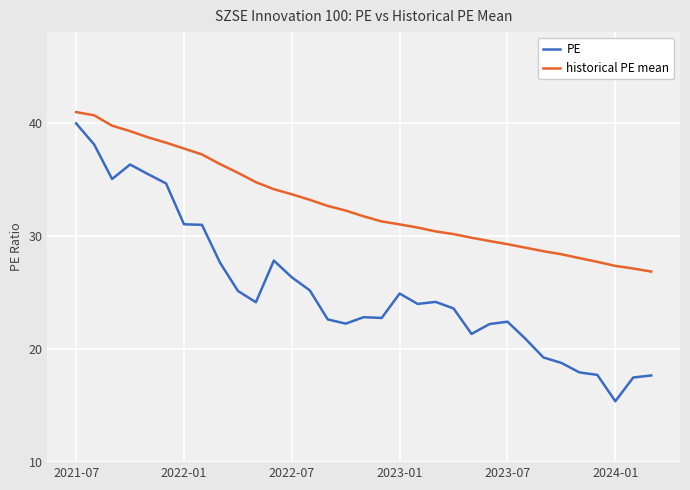

Which series has the largest total across all categories?

historical PE mean